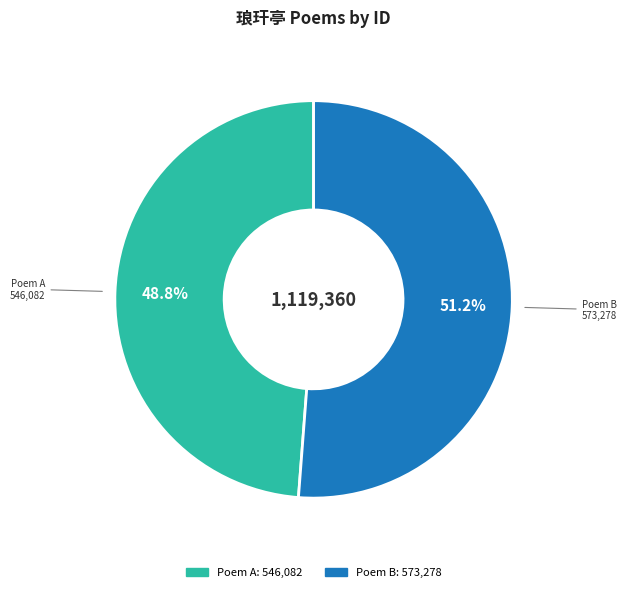

Count the number of slices in the pie.

2